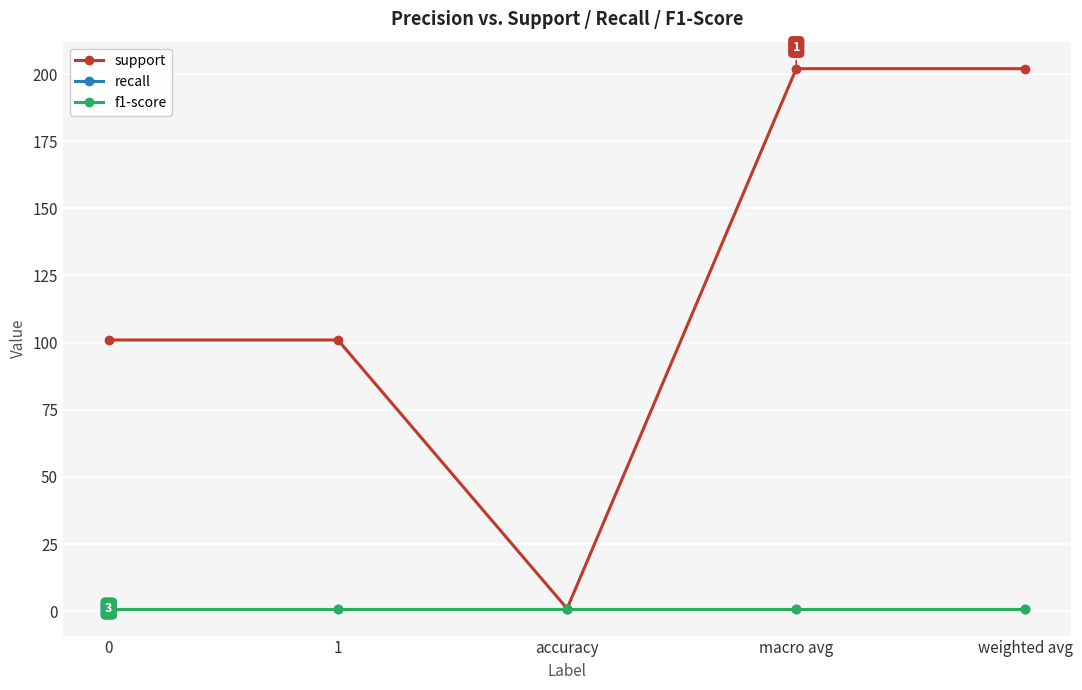

Reading left to right, what are all the values shown in this chart?

support: 101	101	1	202	202
recall: 1	1	1	1	1
f1-score: 1	1	1	1	1